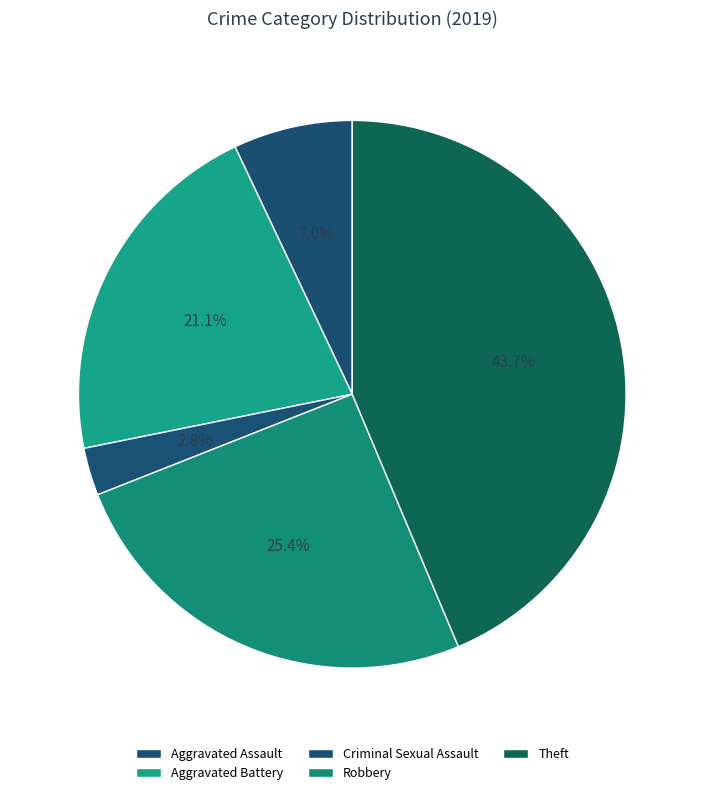

Which slice is the smallest?

Criminal Sexual Assault